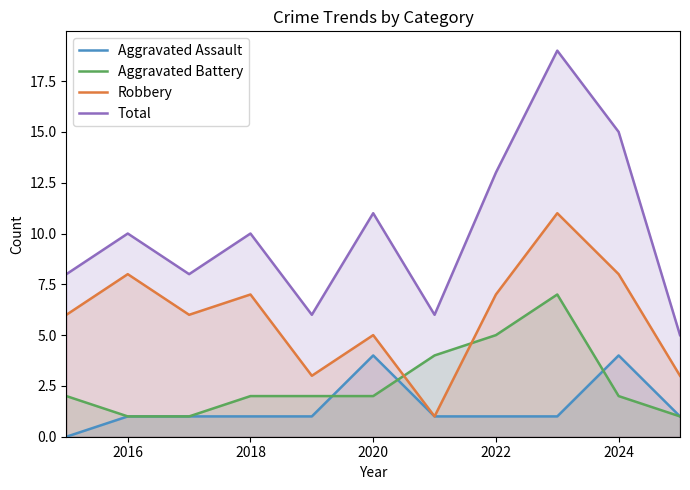

True or false: Aggravated Assault has more than 1 points higher than both neighbors.

True